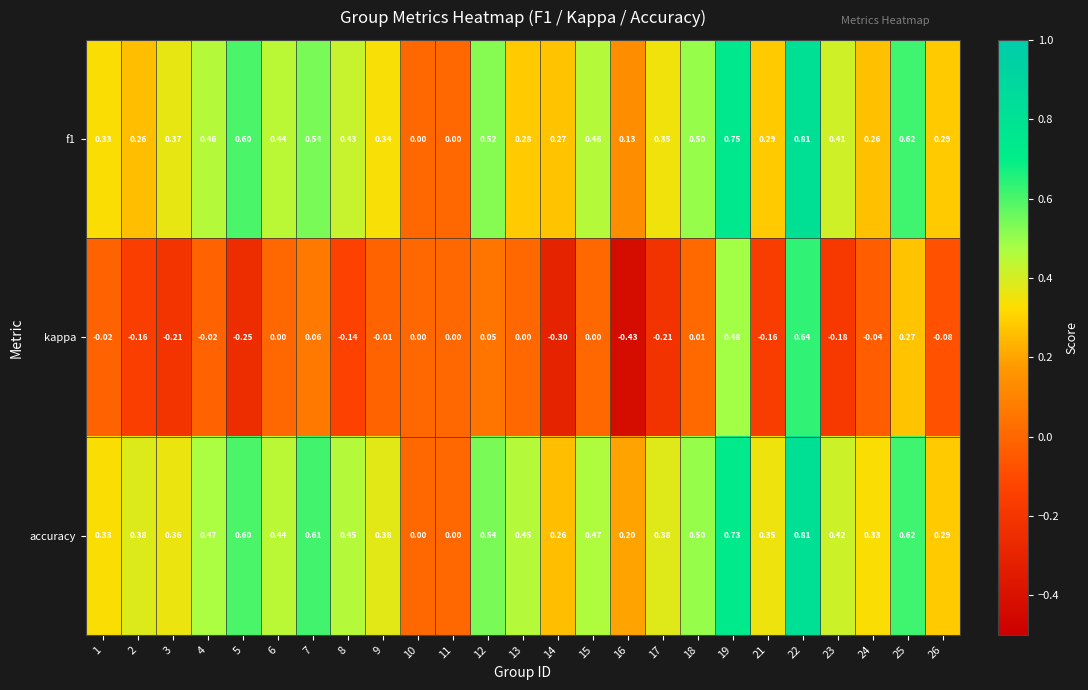

Which series has the largest total across all categories?

accuracy